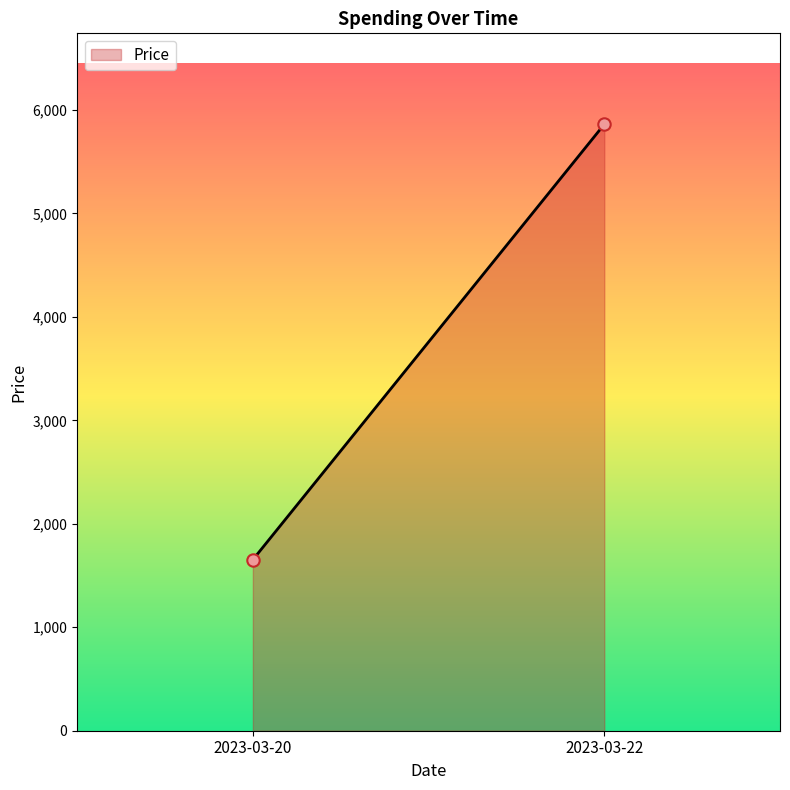

What is the range of Y values (max minus min)?

4208